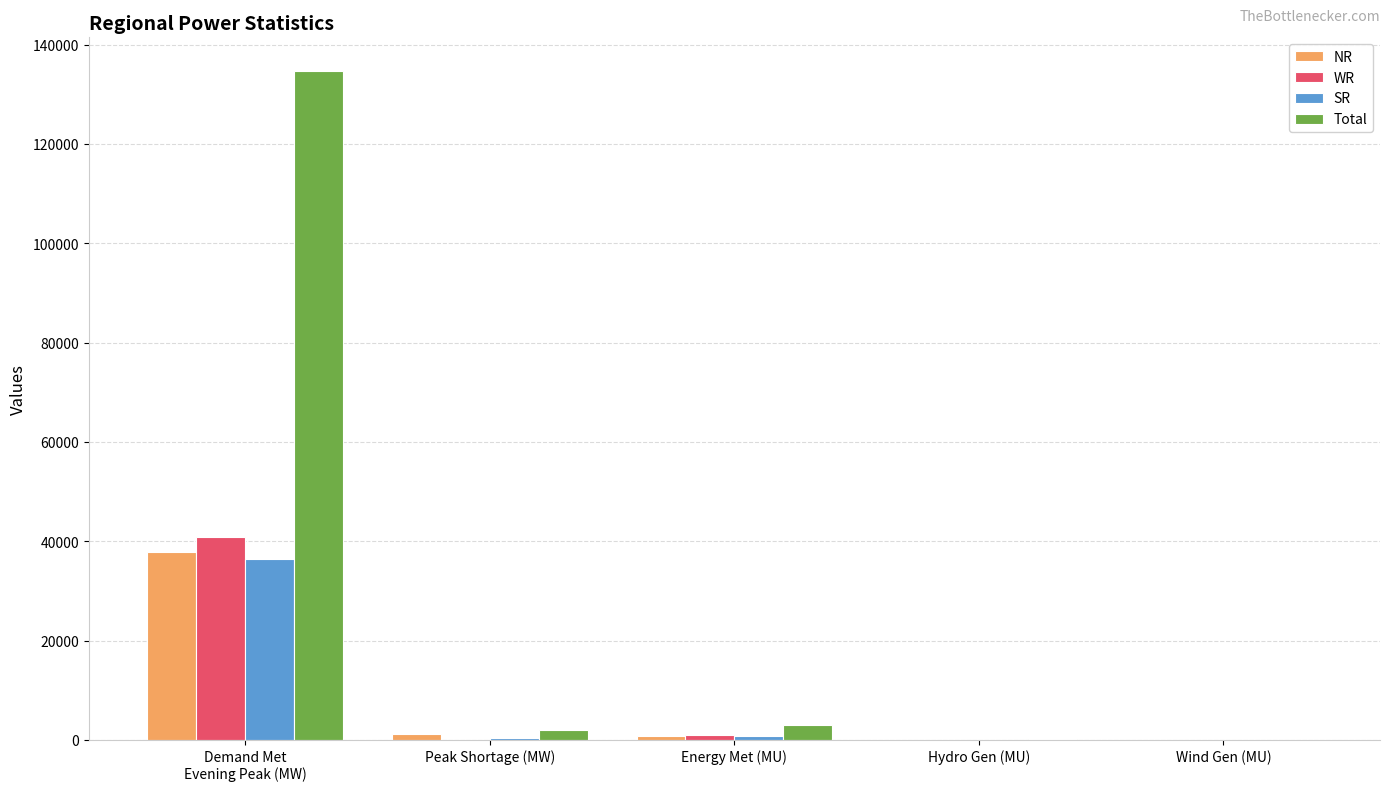

What is the sum of the SR values at Peak Shortage (MW) and Wind Gen (MU)?

519